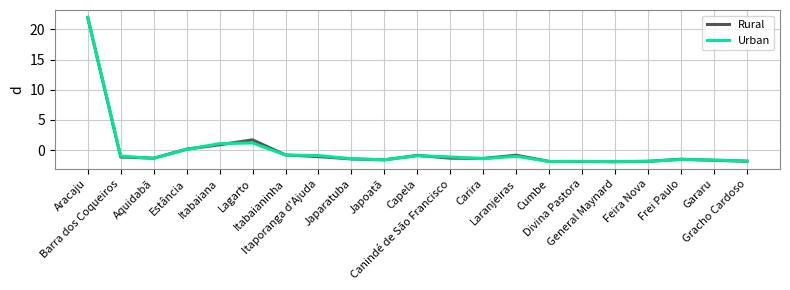

What is the maximum value shown in the chart?

22.0